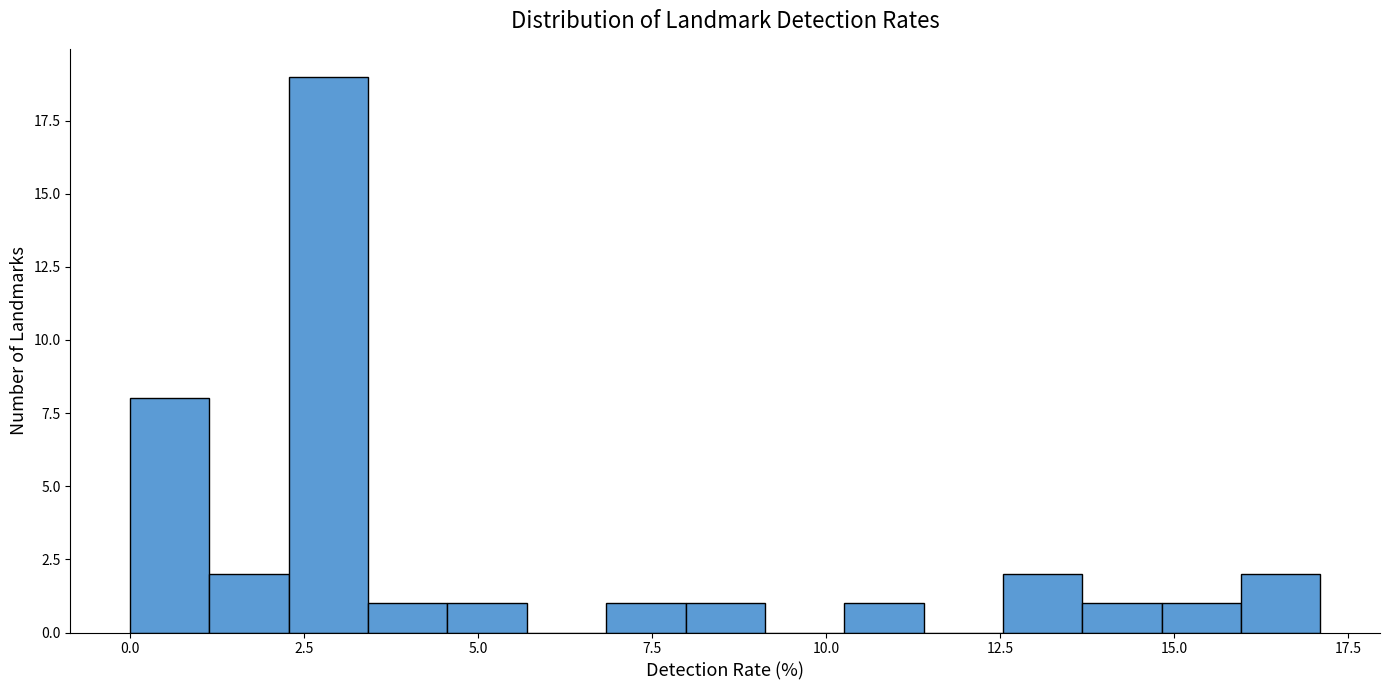

Read against the x-axis, roughly where is the centre of the tallest bar?

3.0